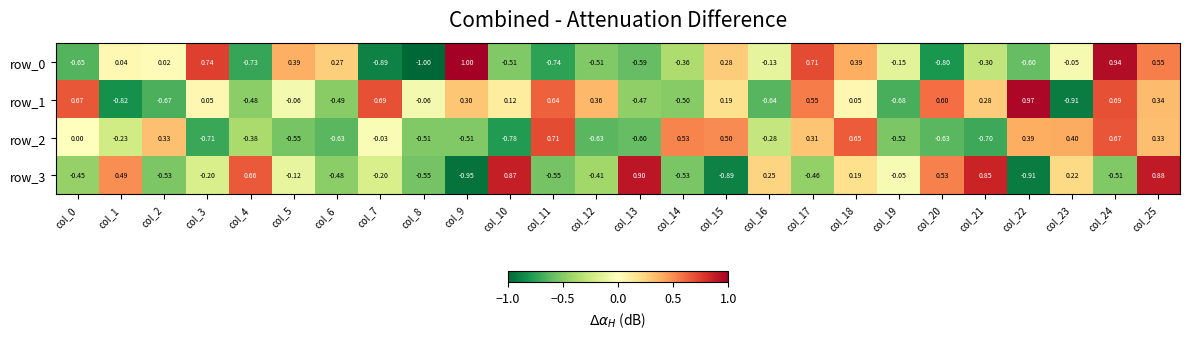

How many negative values does the row_2 series have?

15